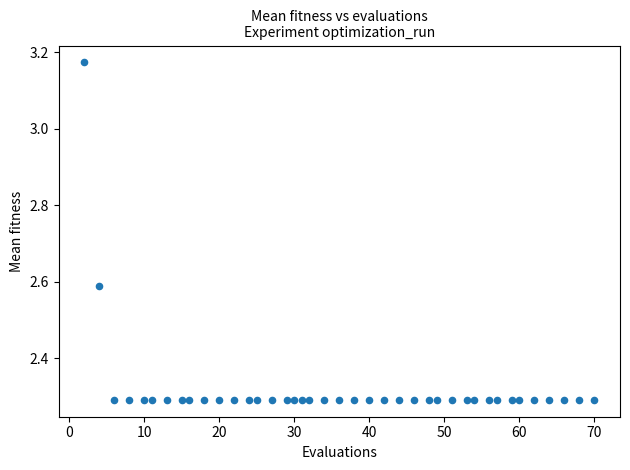

What is the range of X values (max minus min)?

68.0